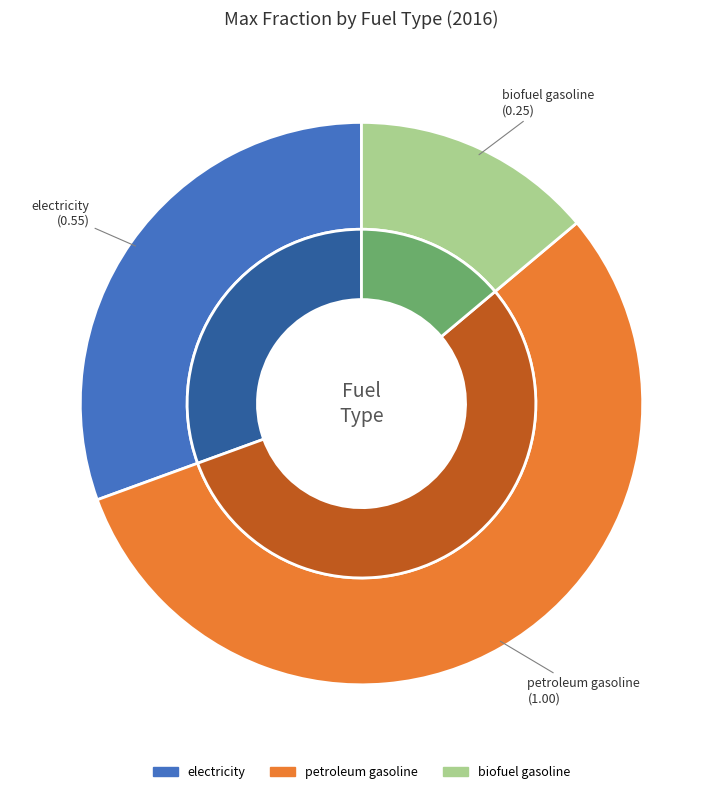

To the nearest percent, what is the combined percentage of petroleum gasoline and electricity?

86%